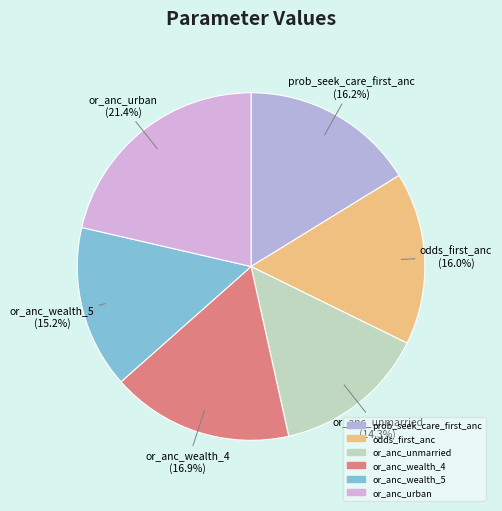

What is the total percentage of or_anc_wealth_5 and odds_first_anc?

31.2%